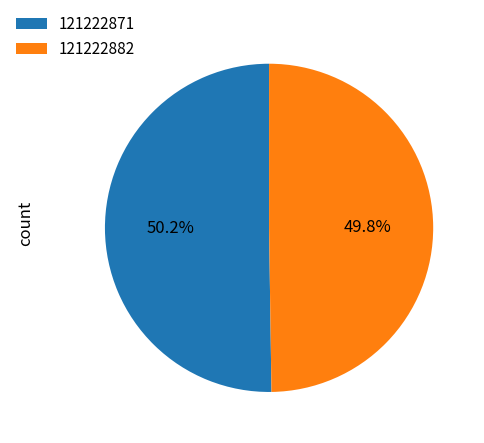

How many segments does this pie chart have?

2